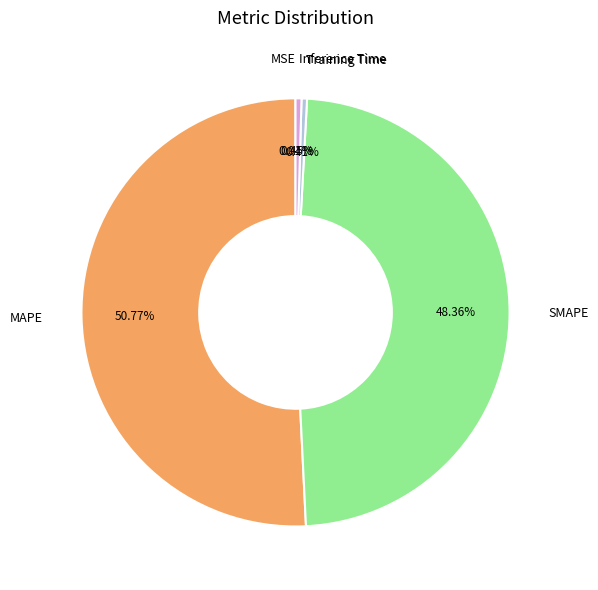

Does any single category account for the majority?

Yes